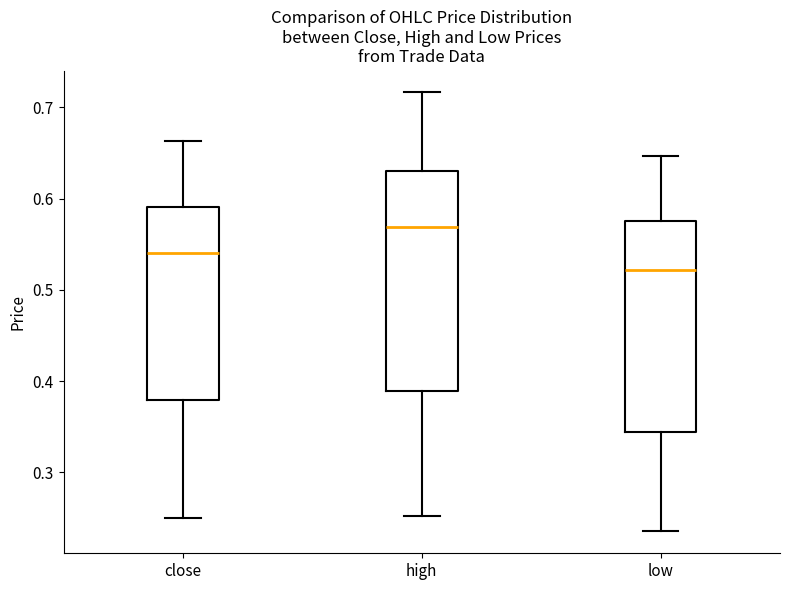

Which box's median line is the highest?

high